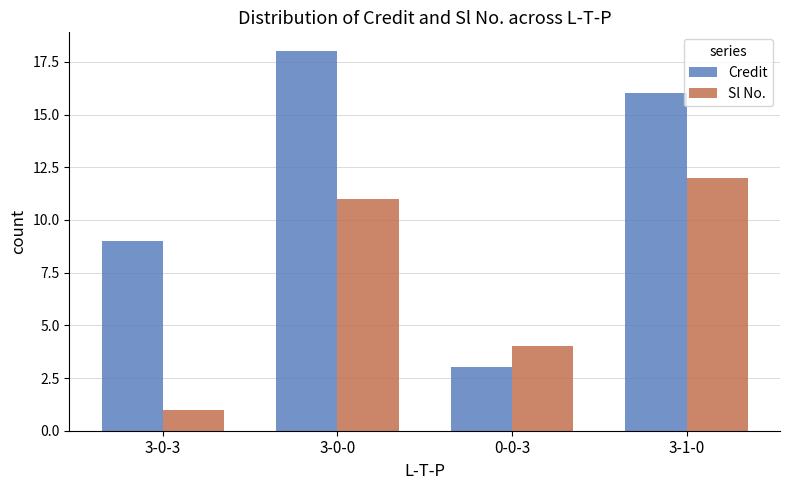

Which series has the widest spread of values?

Credit